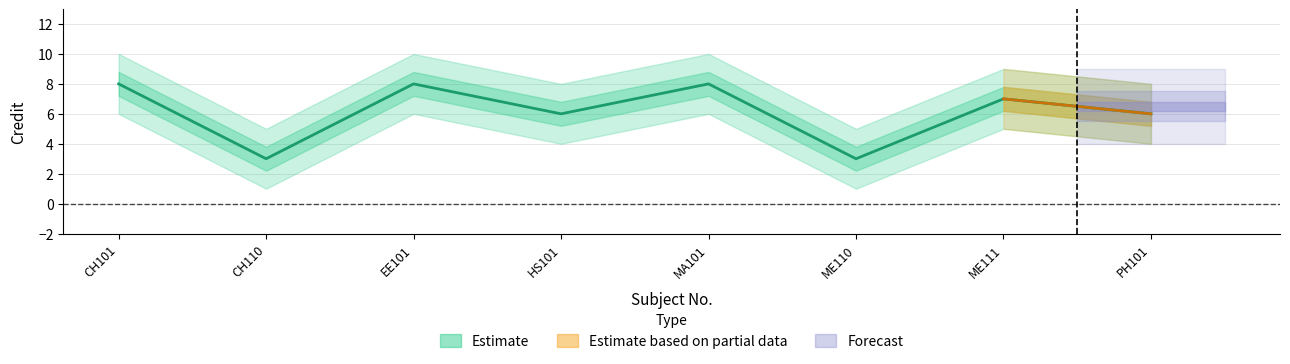

Where is the first local minimum?

CH110